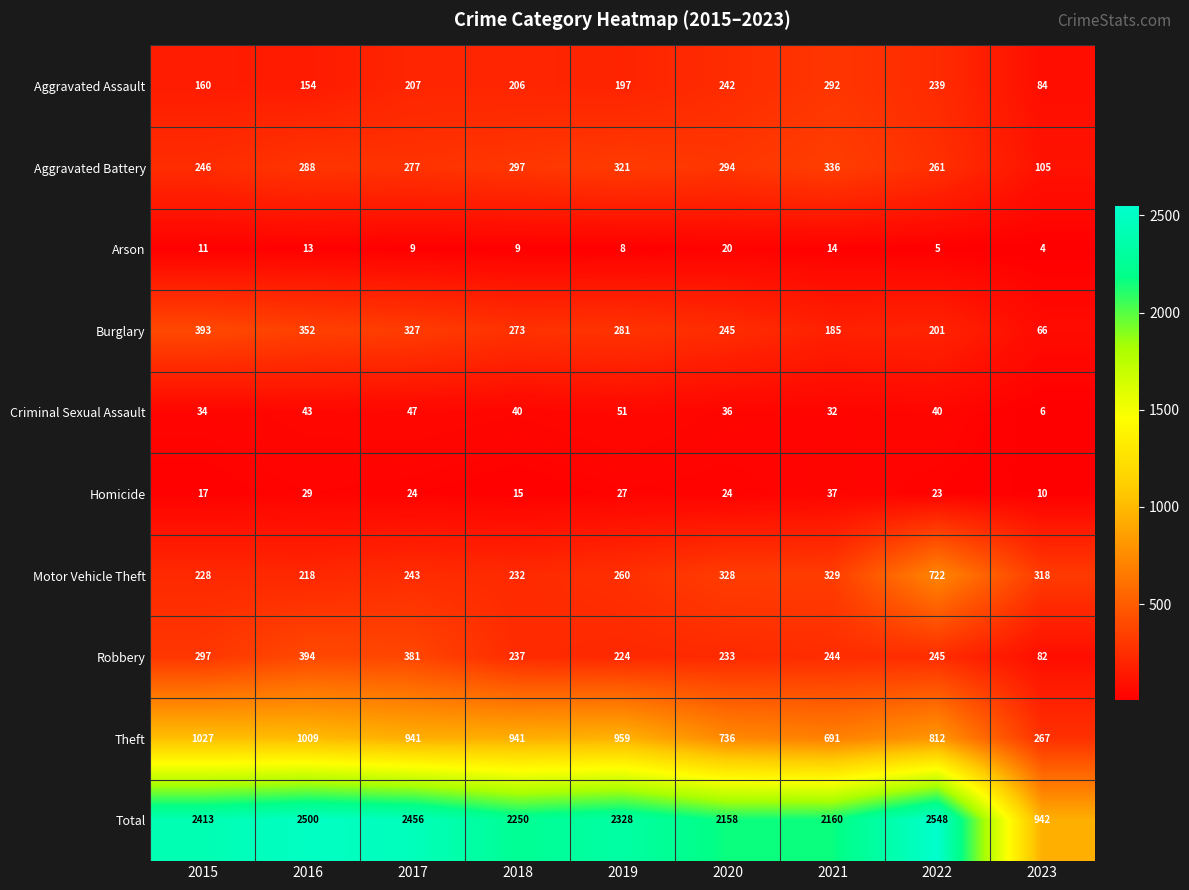

Rank the series by their maximum value, from lowest to highest.

Arson, Homicide, Criminal Sexual Assault, Aggravated Assault, Aggravated Battery, Burglary, Robbery, Motor Vehicle Theft, Theft, Total